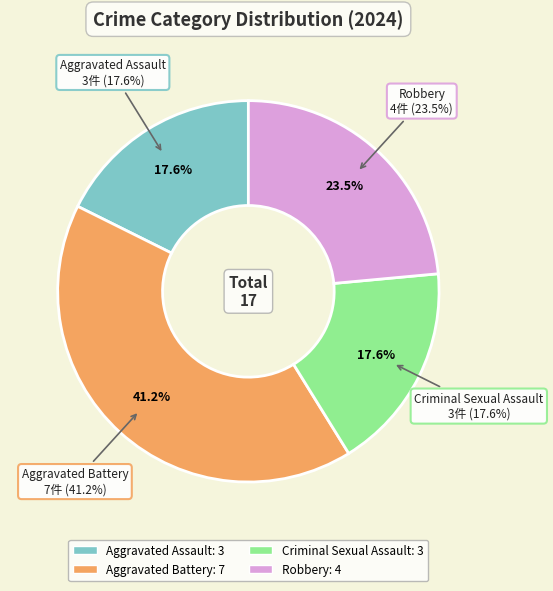

What percentage is the Criminal Sexual Assault slice, to the nearest percent?

18%